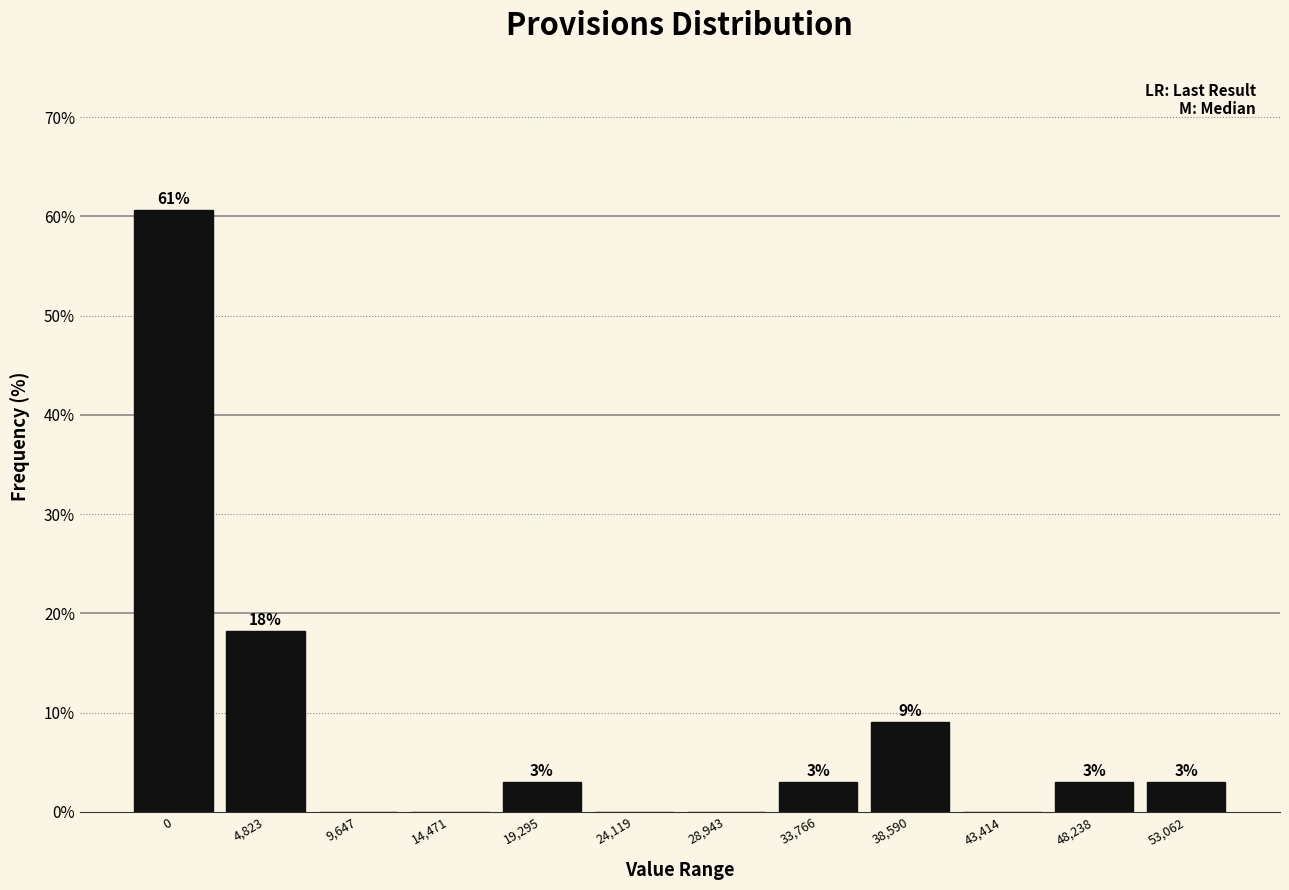

Which has a higher value, 53,062 or 28,943?

53,062